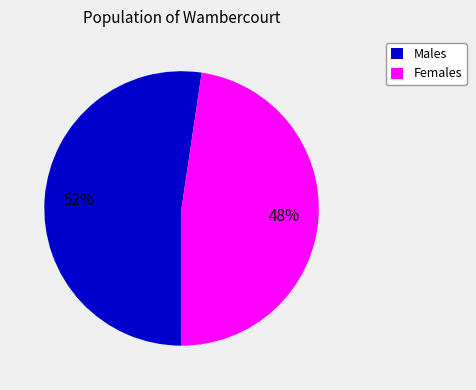

To the nearest percent, what is the combined percentage of Males and Females?

100%